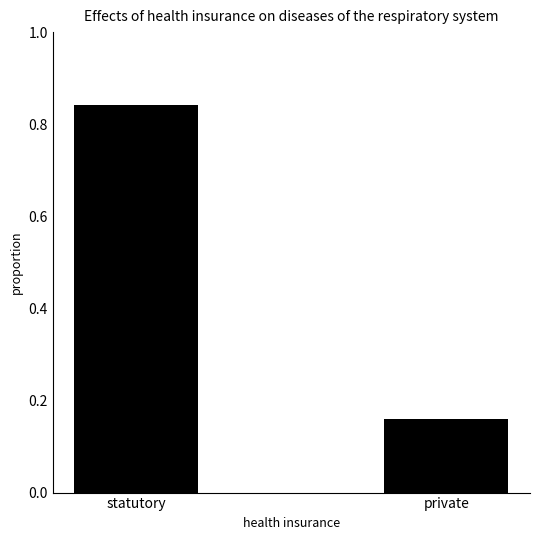

Are the bars horizontal?

No